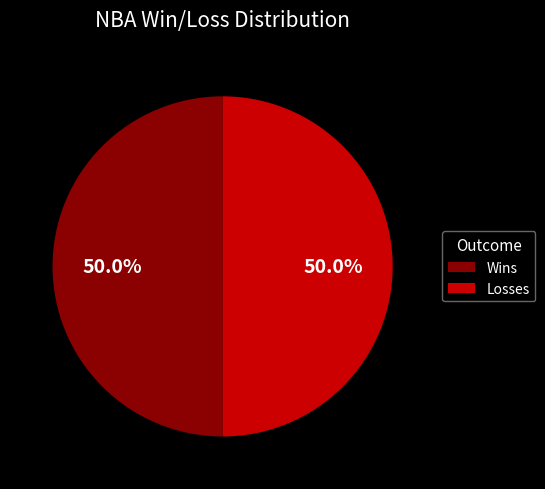

How much of the chart is everything except Losses?

50.0%